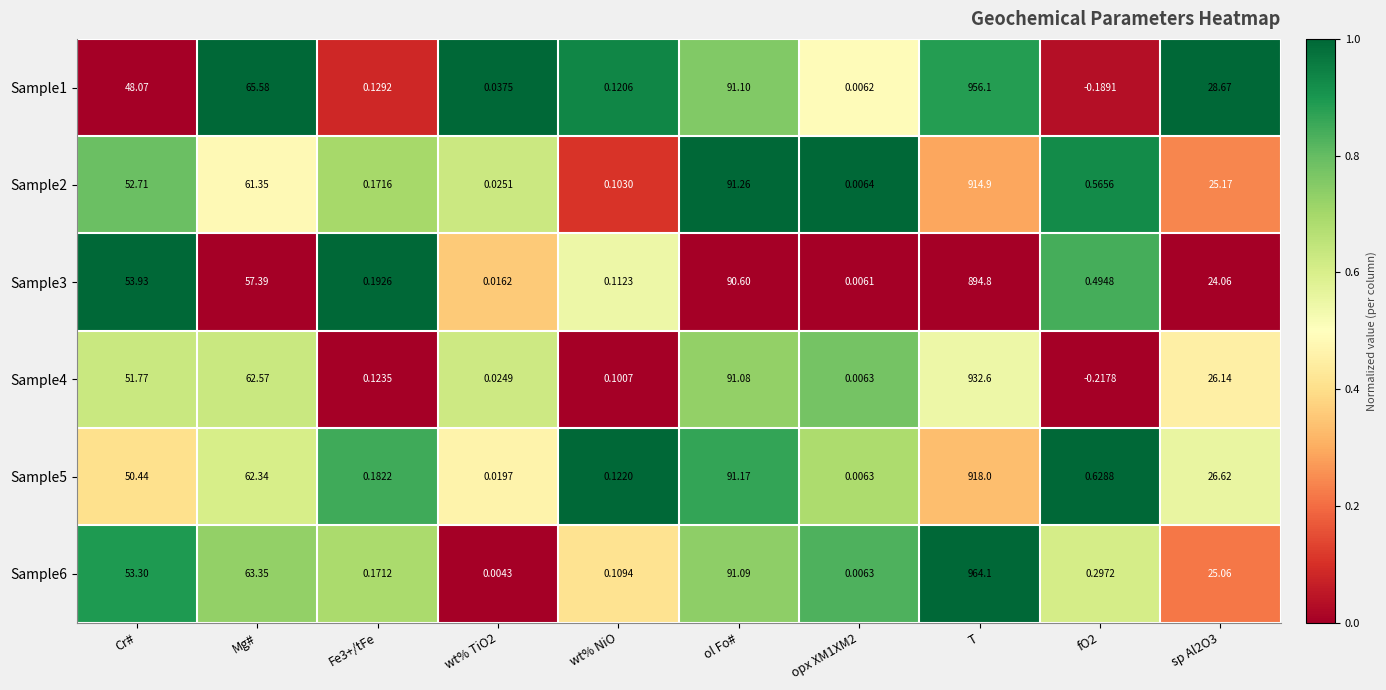

Where does the Sample2 series first go above 25?

Cr#